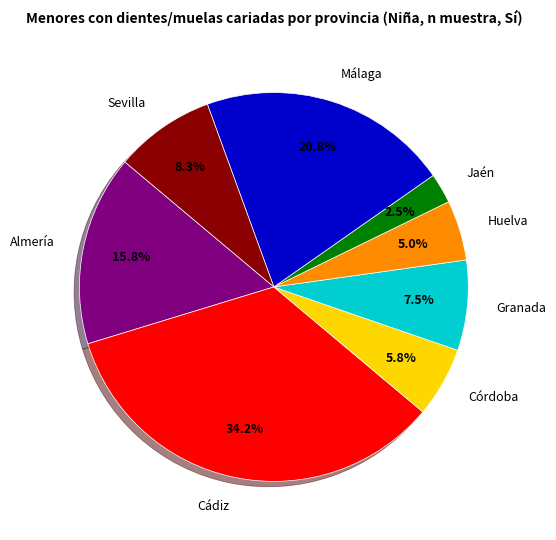

The Málaga slice represents 16% of the pie. True or false?

False